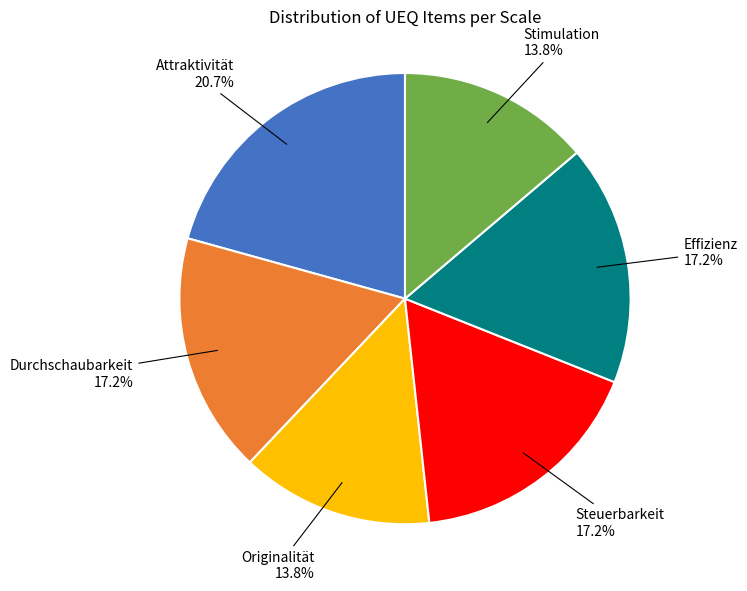

Is there a majority slice in this chart?

No